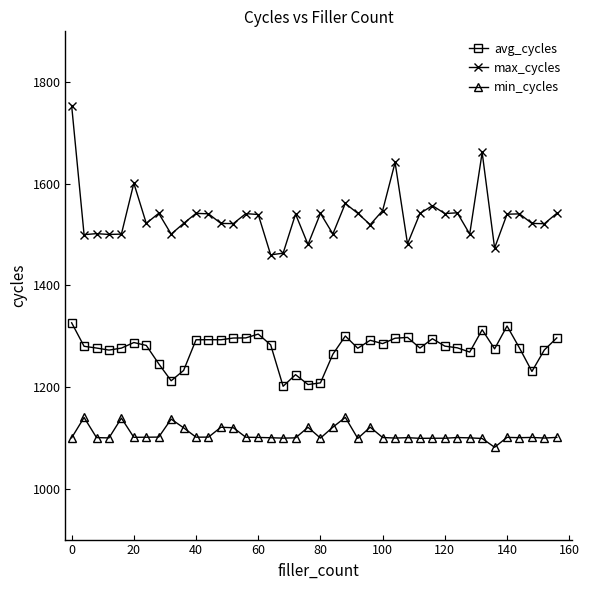

Which series has the widest spread of values?

max_cycles